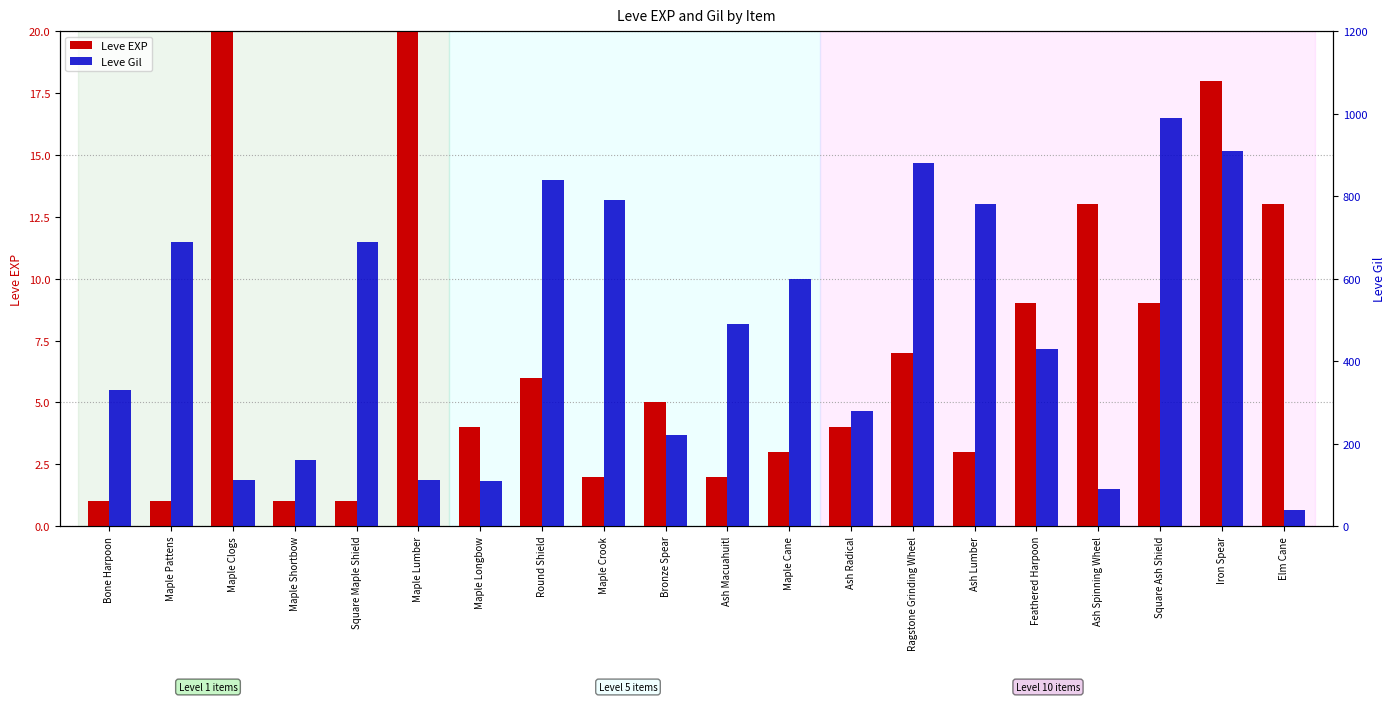

What is the spread (max minus min) of values at Iron Spear?

892